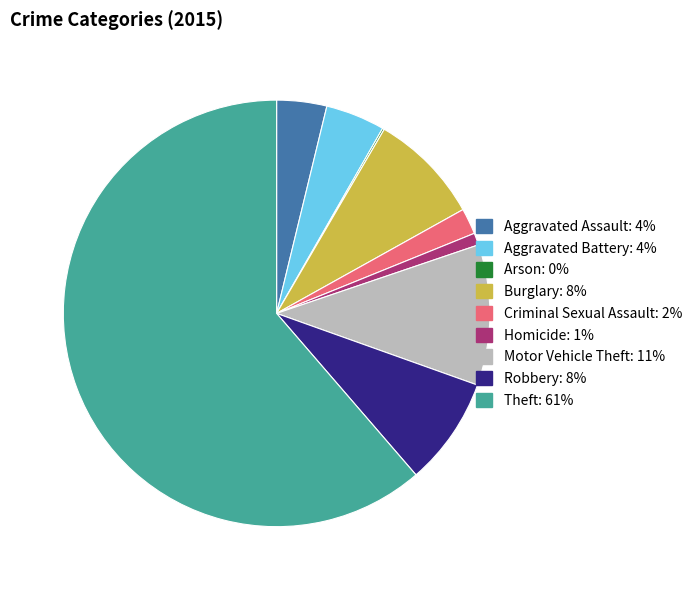

Combined, do Homicide and Aggravated Assault account for over 50%?

No